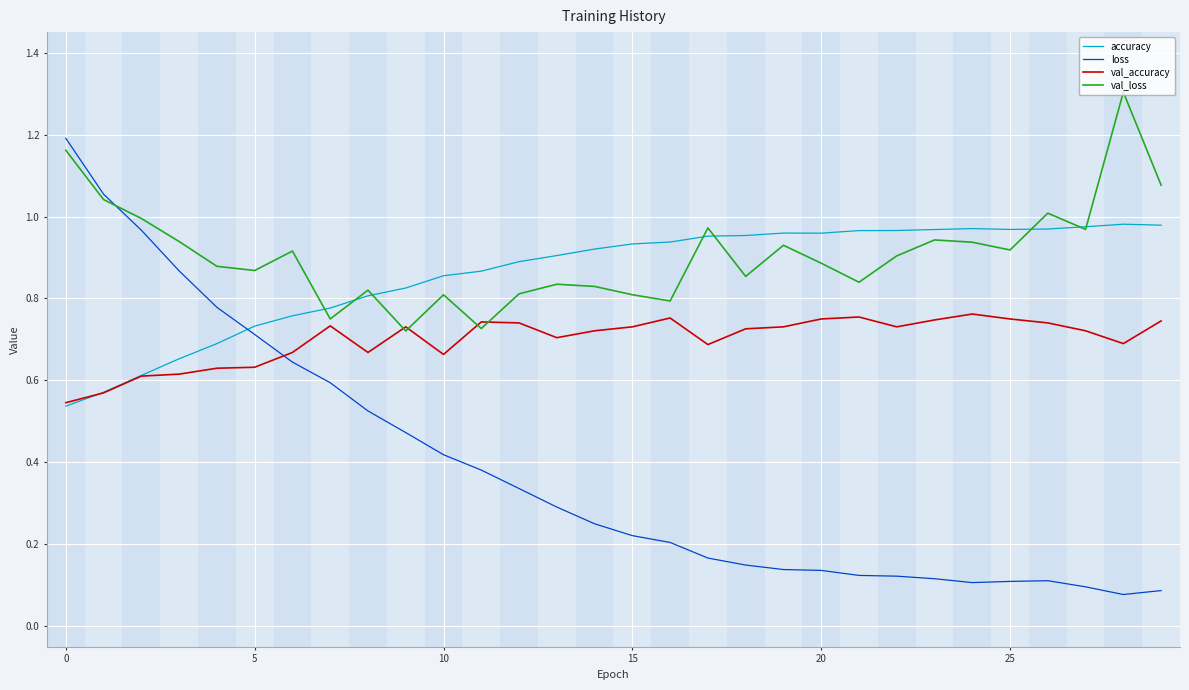

What is the maximum value shown in the chart?

1.3